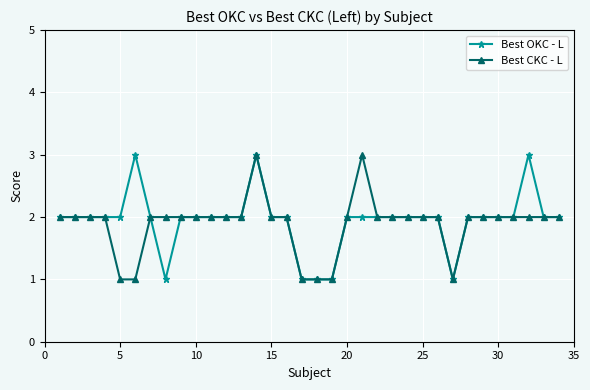

What is the highest value of the Best OKC - L series?

3